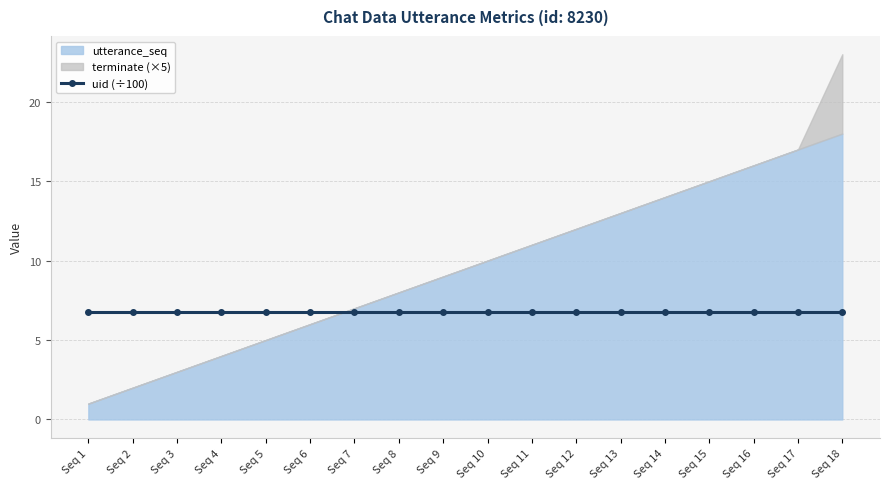

True or false: uid_normalized and utterance_seq intersect in this chart.

False